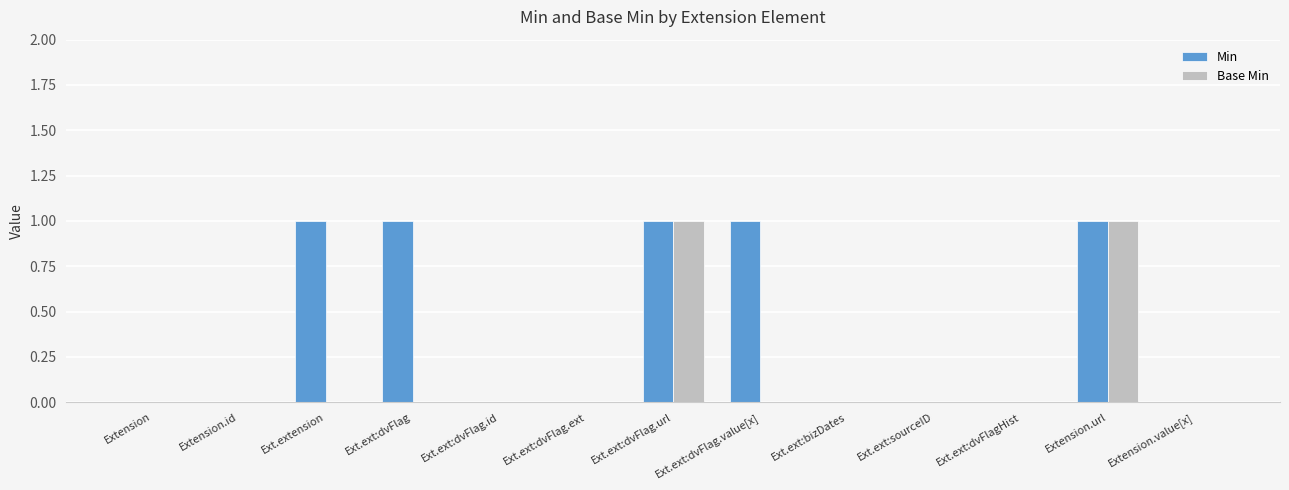

Reading left to right, extract all data points from this chart.

Min: 0	0	1	1	0	0	1	1	0	0	0	1	0
Base Min: 0	0	0	0	0	0	1	0	0	0	0	1	0